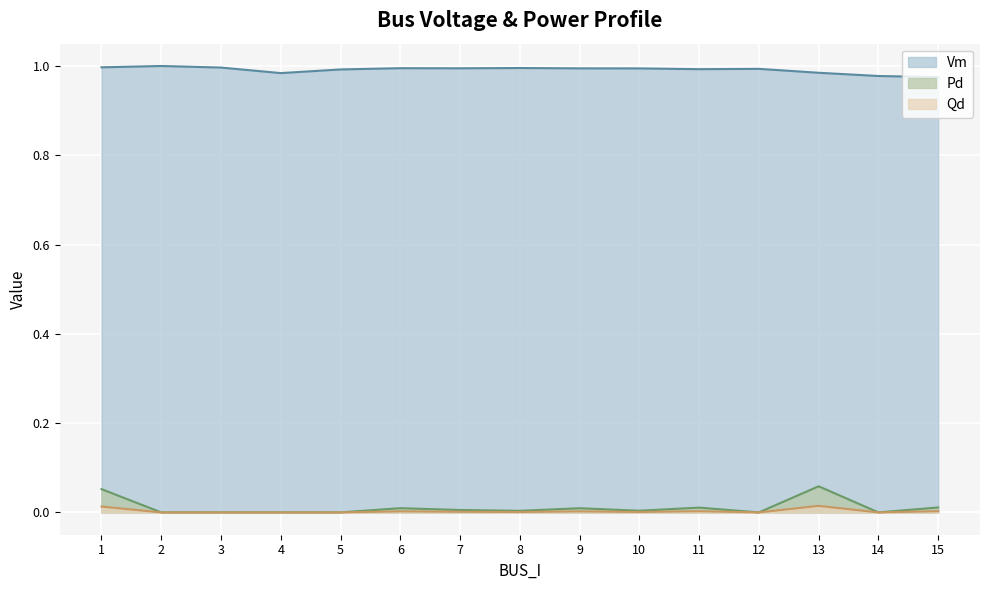

List the labels in order of Qd_line value, largest first.

13, 1, 15, 11, 6, 9, 7, 10, 8, 2, 3, 4, 5, 12, 14